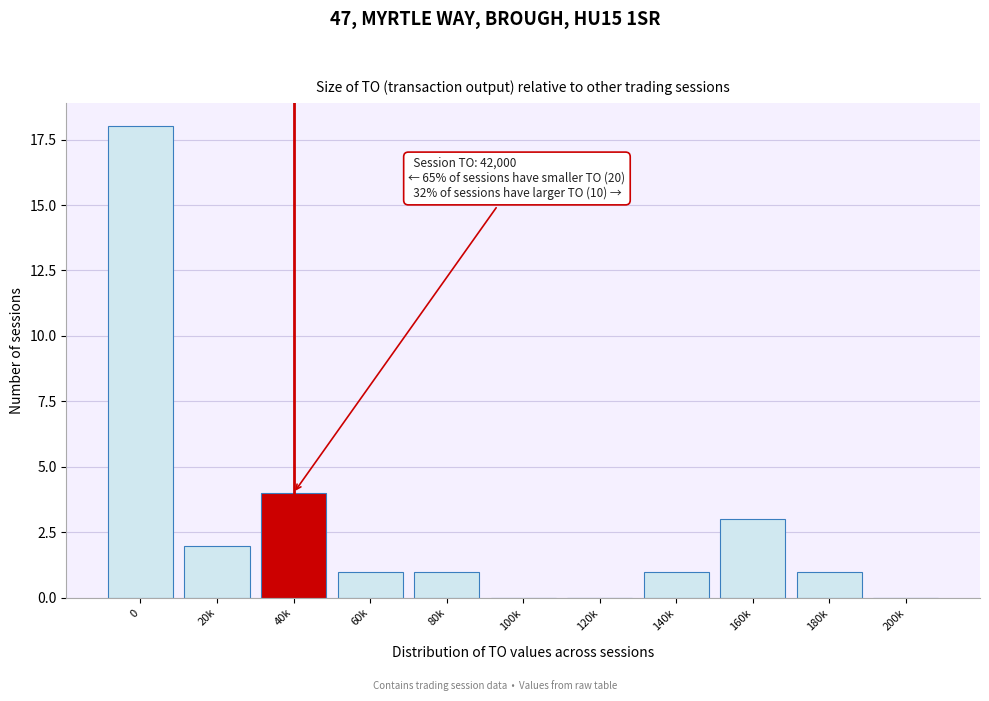

Reading left to right, what are all the values shown in this chart?

0=18	20k=2	40k=4	60k=1	80k=1	100k=0	120k=0	140k=1	160k=3	180k=1	200k=0